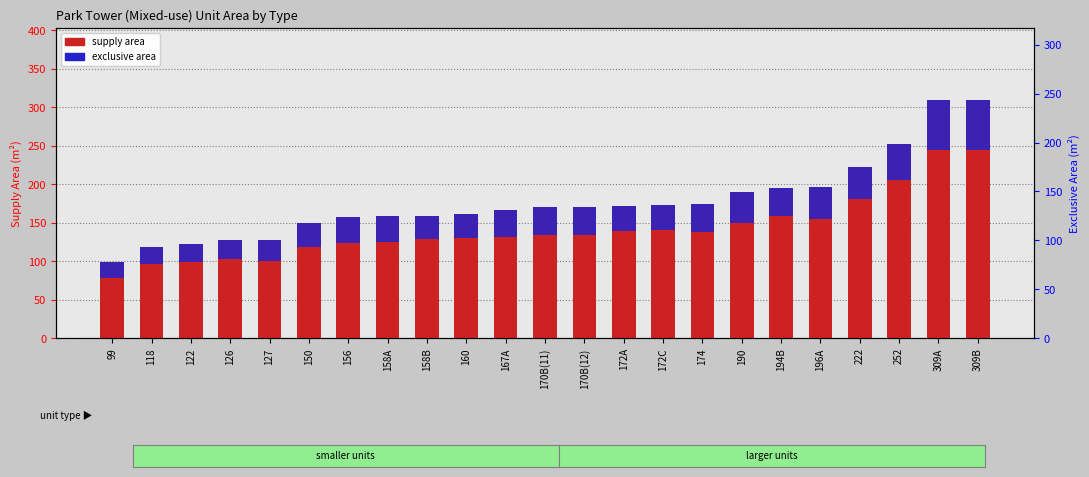

Reading left to right, what are all the values shown in this chart?

supply area: 99=99.4	118=118.2	122=122.0	126=127.0	127=127.4	150=150.2	156=156.8	158A=158.6	158B=158.1	160=160.8	167A=167.1	170B(11)=170.3	170B(12)=170.1	172A=172.0	172C=172.8	174=174.9	190=190.5	194B=195.0	196A=196.3	222=222.4	252=252.8	309A=309.9	309B=309.9
exclusive area: 99=21.2	118=22.2	122=22.9	126=23.9	127=27.1	150=32.0	156=33.4	158A=33.8	158B=29.7	160=30.2	167A=35.6	170B(11)=36.3	170B(12)=36.2	172A=32.3	172C=32.5	174=37.3	190=40.6	194B=36.6	196A=41.8	222=41.8	252=47.5	309A=66.0	309B=66.0